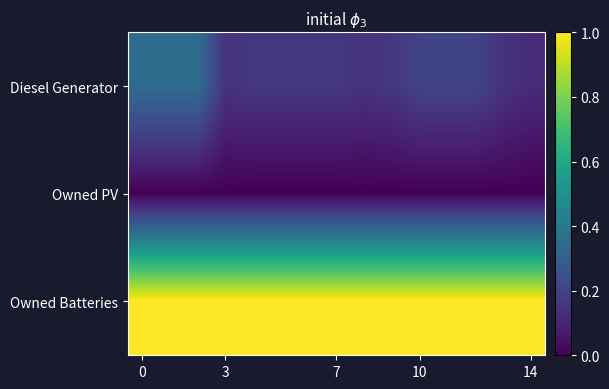

Count the number of categories in the chart.

15